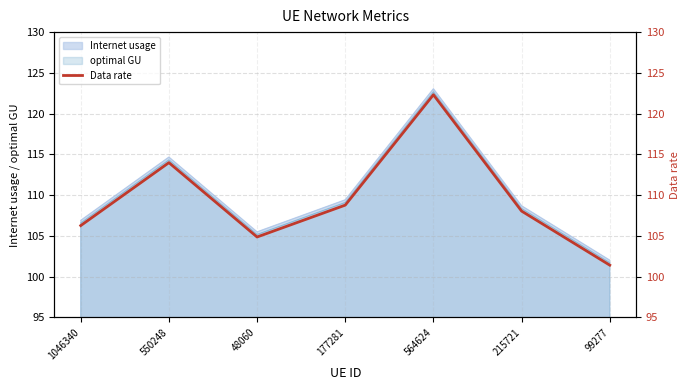

At which category does the data reach its first local valley?

48060